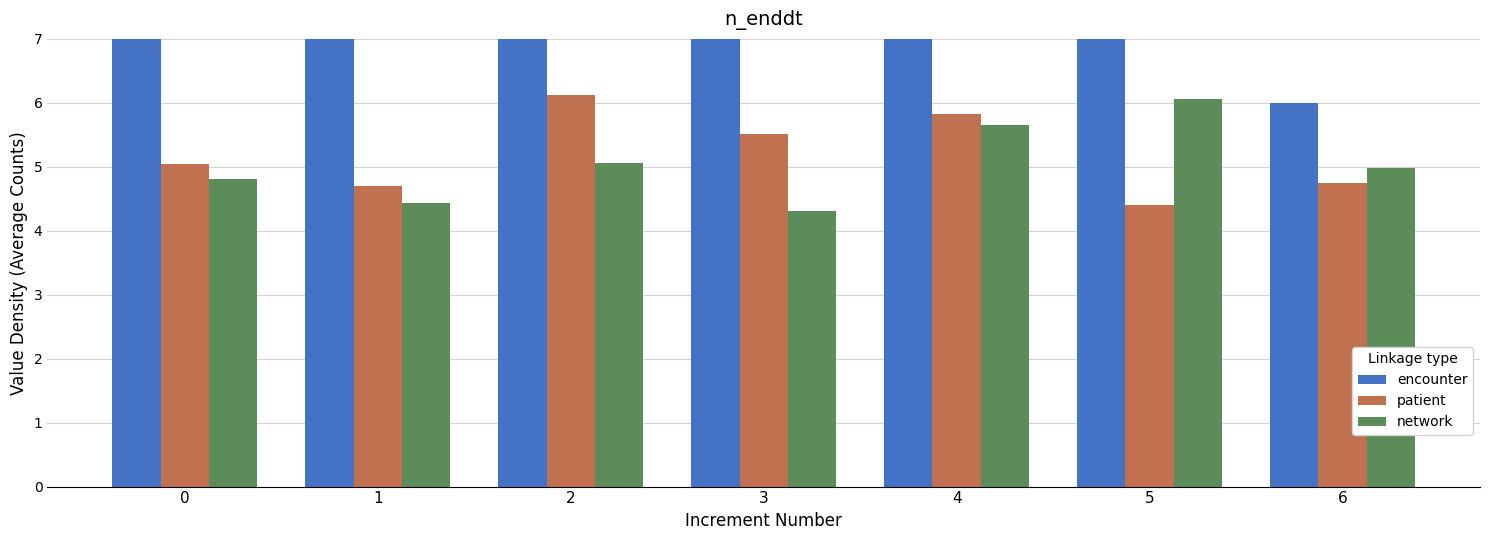

How many bars are there in each group?

3